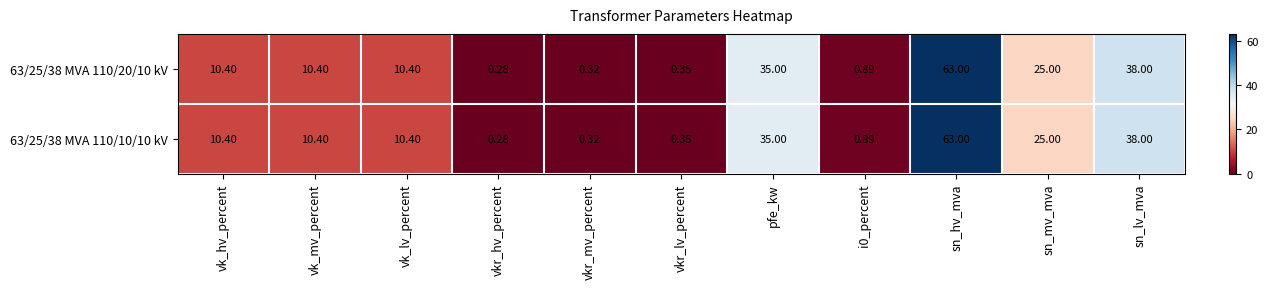

At which category is the sum across all series the highest?

sn_hv_mva